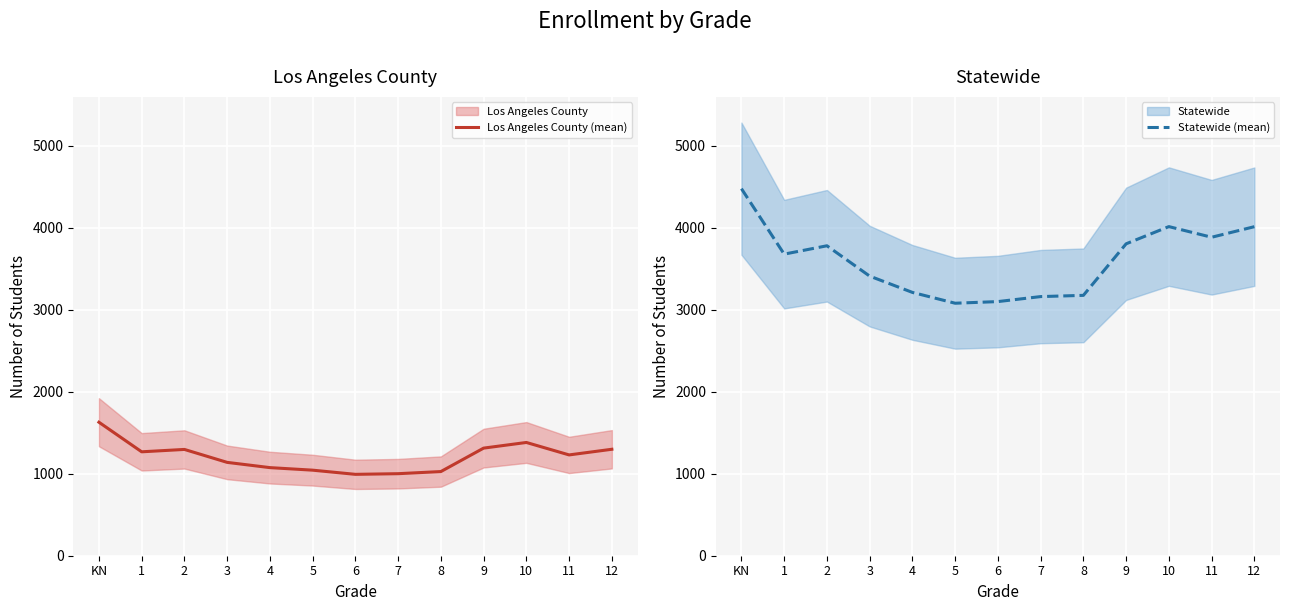

True or false: Los Angeles County (mean) and Statewide (mean) intersect in this chart.

False